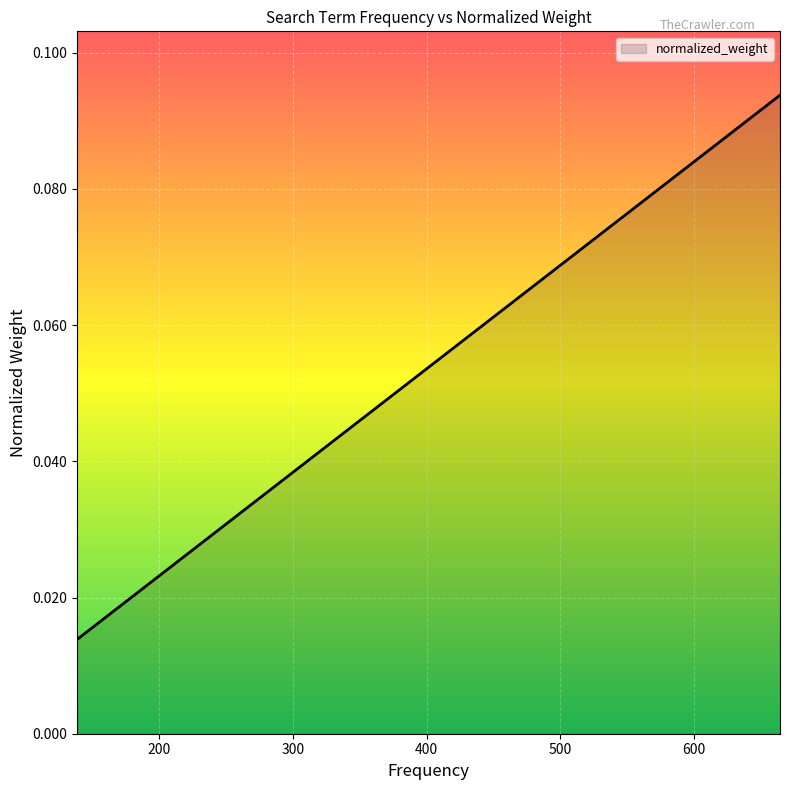

True or false: there are more than 2 points higher than both neighbors.

False